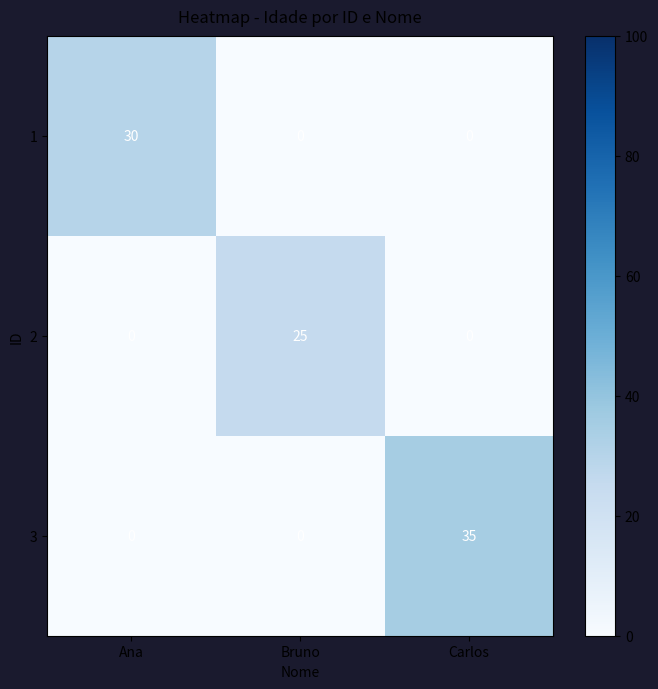

Reading right to left, transcribe all the data shown in this chart.

1: Carlos=0	Bruno=0	Ana=30
2: Carlos=0	Bruno=25	Ana=0
3: Carlos=35	Bruno=0	Ana=0